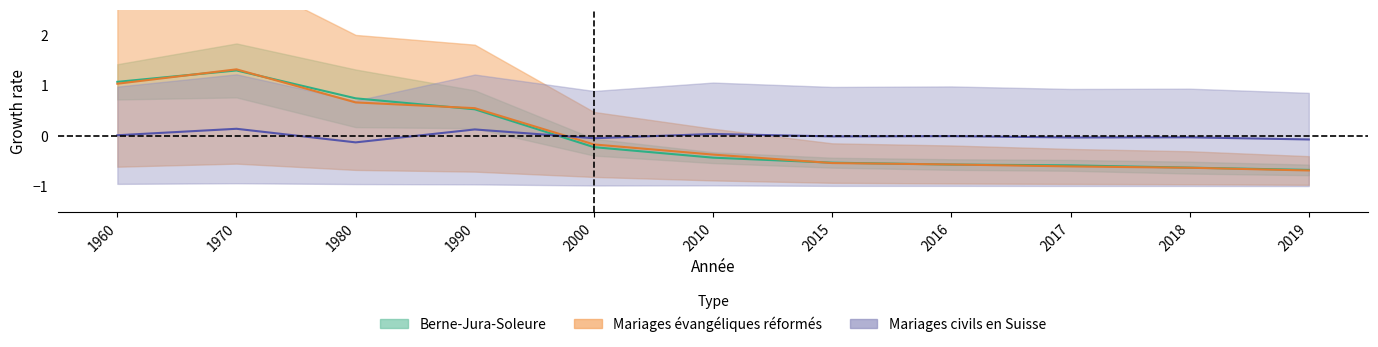

Does the chart have visible grid lines?

No